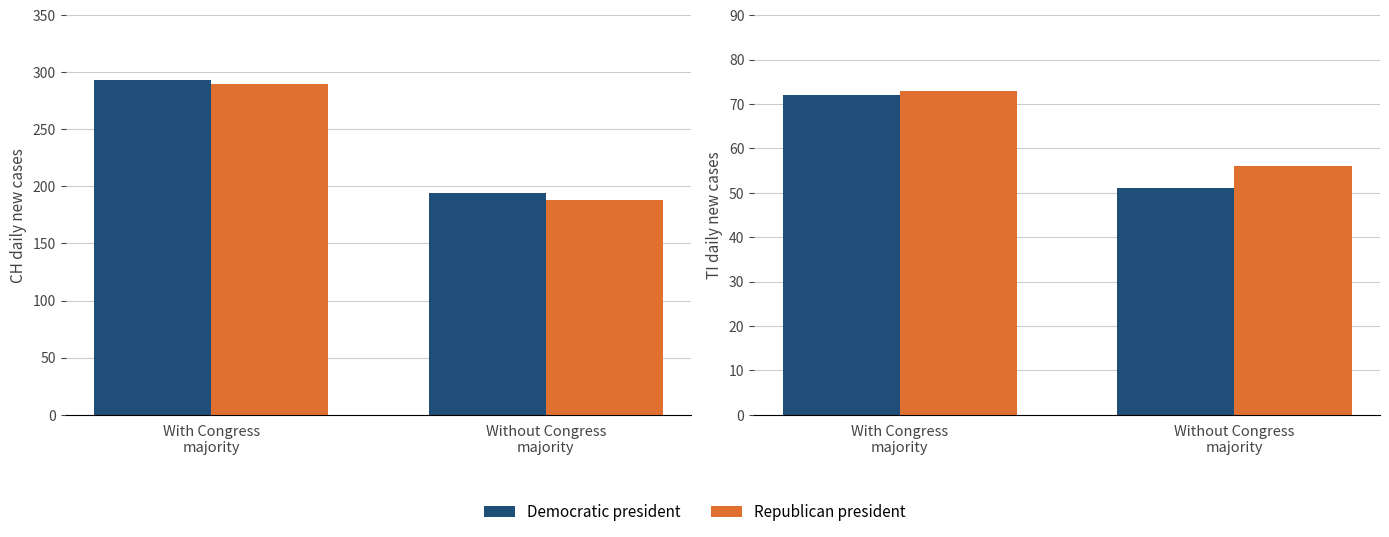

At how many categories does at least one series exceed 52?

2